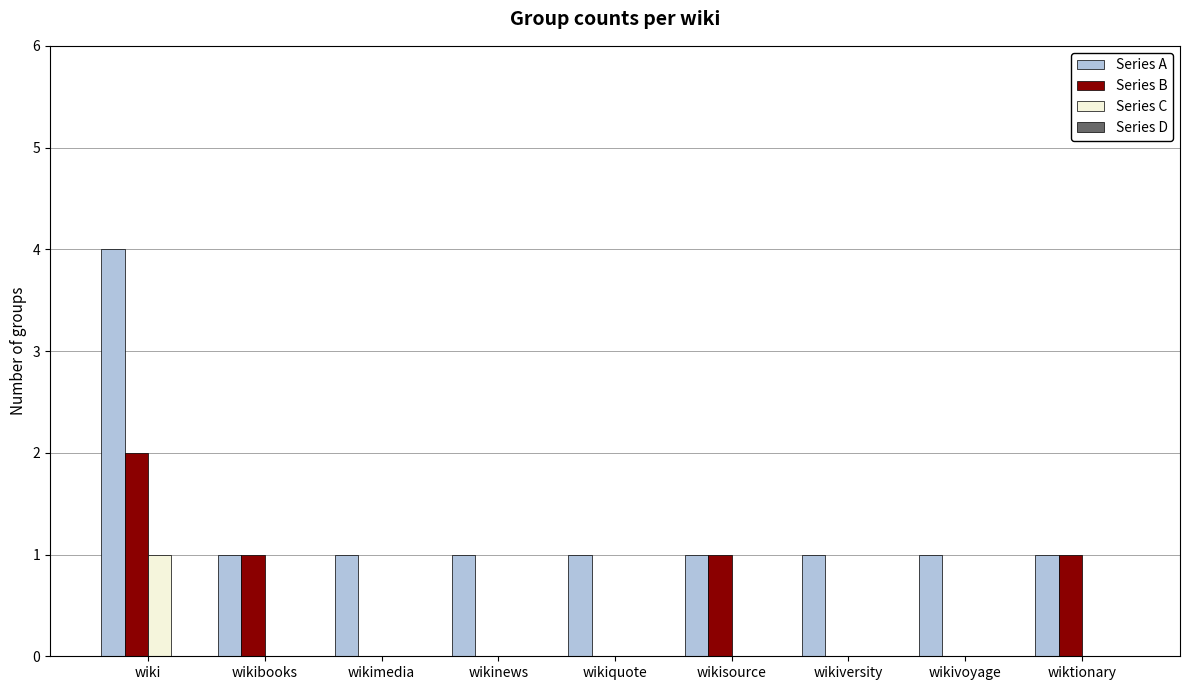

What is the sum of all Series A values?

12